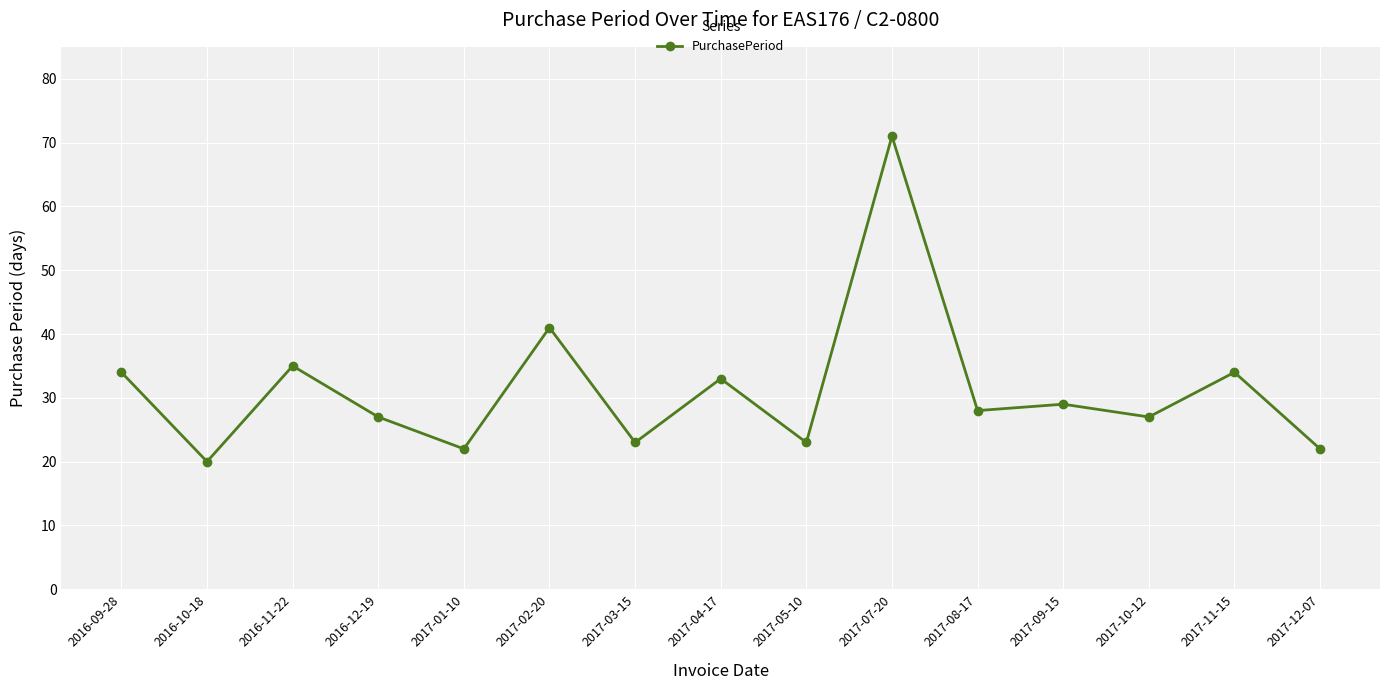

What is the value of the 15th point from the left?

22